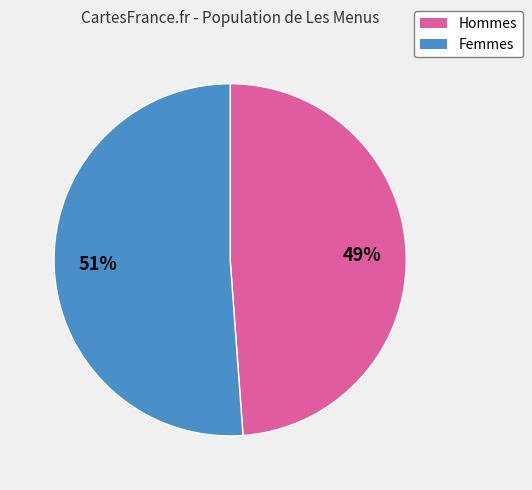

To the nearest percent, what is the average slice percentage?

50%